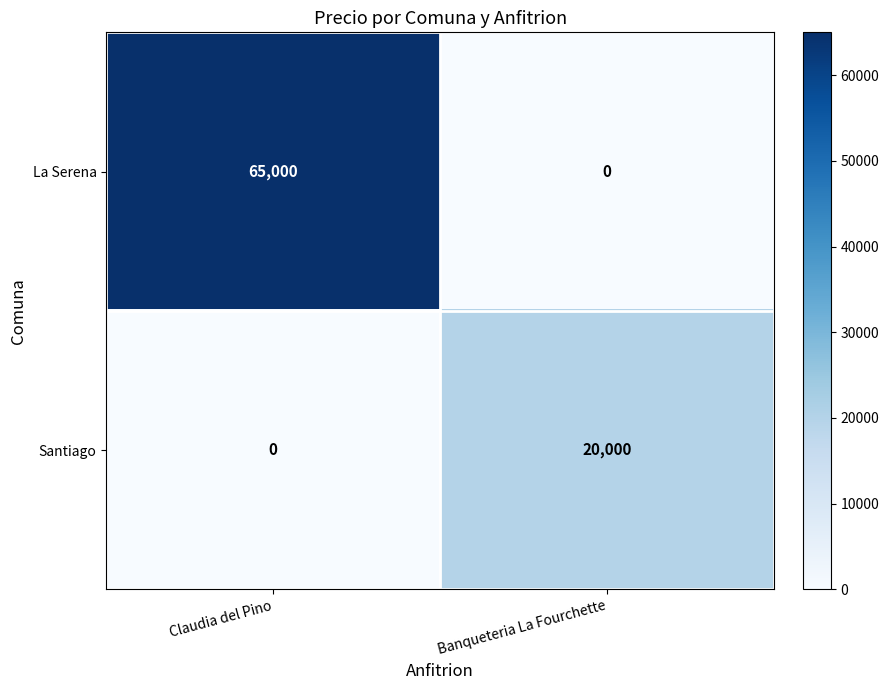

List the series in order of their peak value, lowest first.

Santiago, La Serena